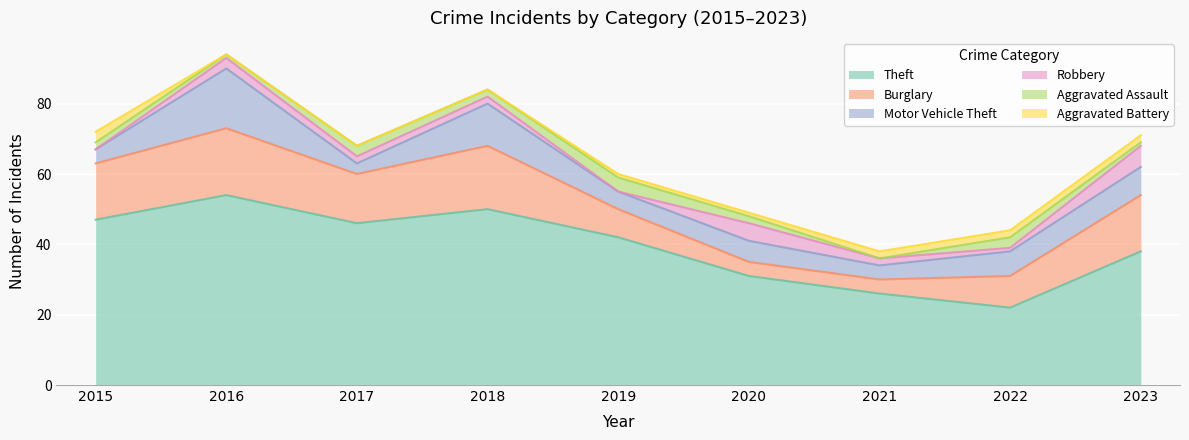

At which category does the chart reach its minimum across all series?

2015